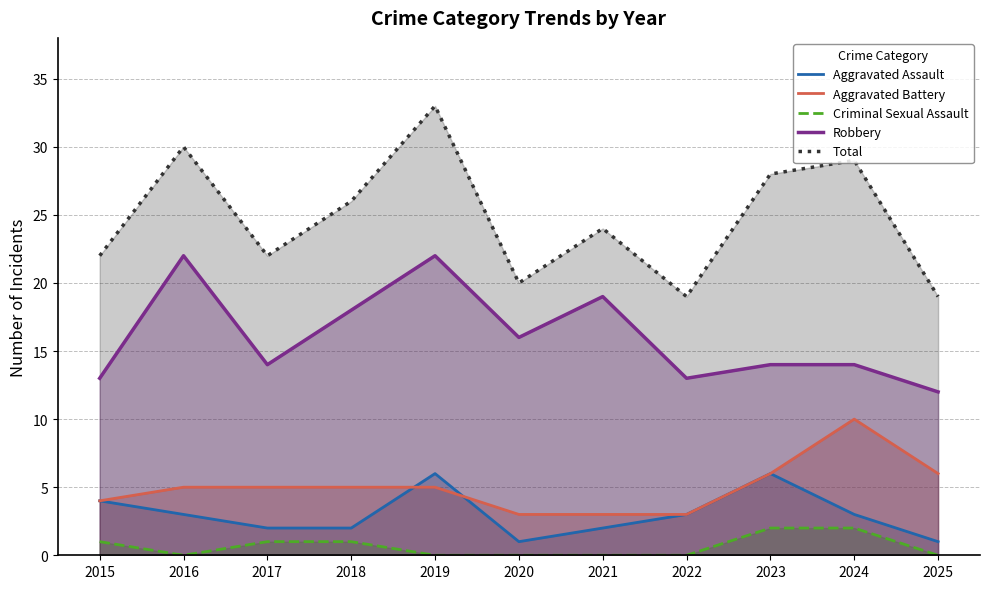

At which category is the sum across all series the highest?

2019